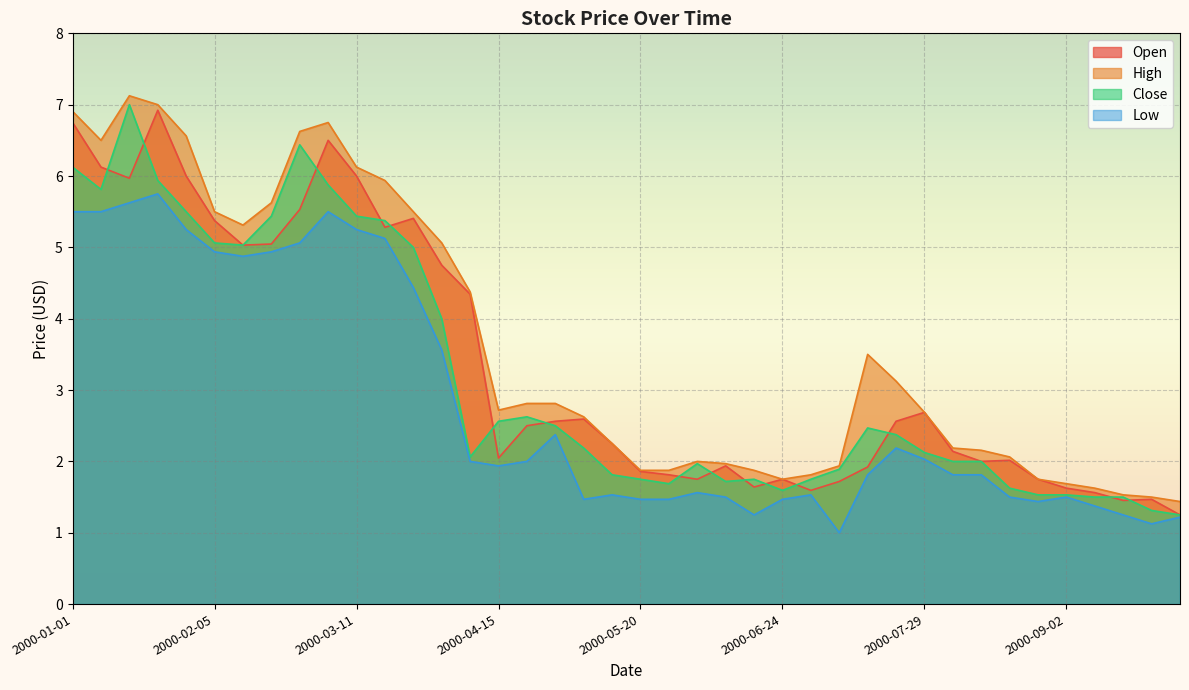

What value does the High series have at 2000-04-29?

2.8